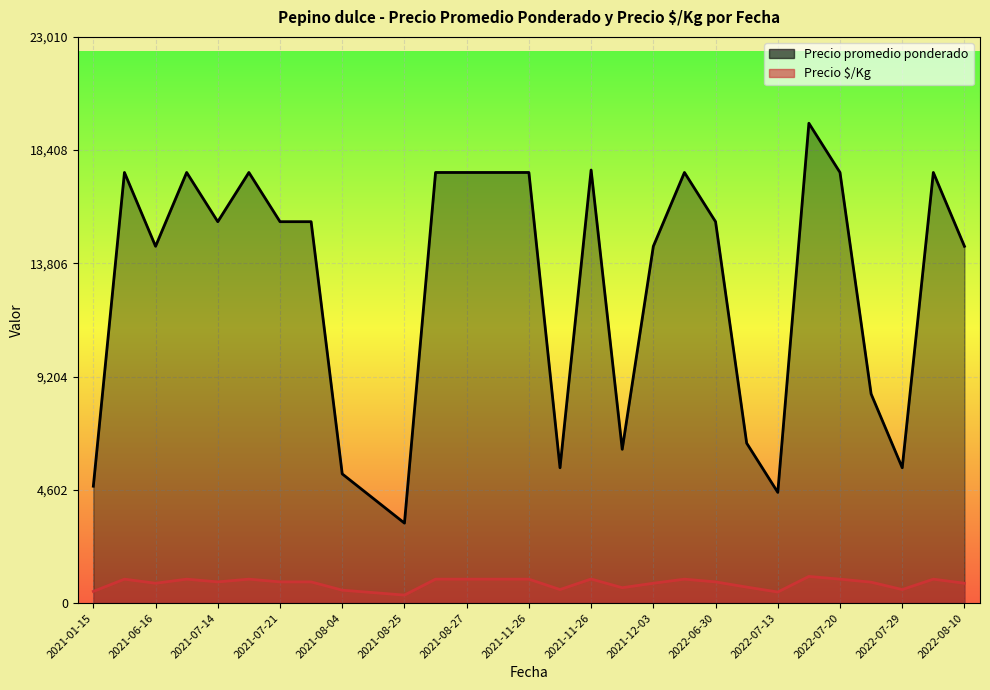

What is the spread (max minus min) of values at 2022-08-03?

16528